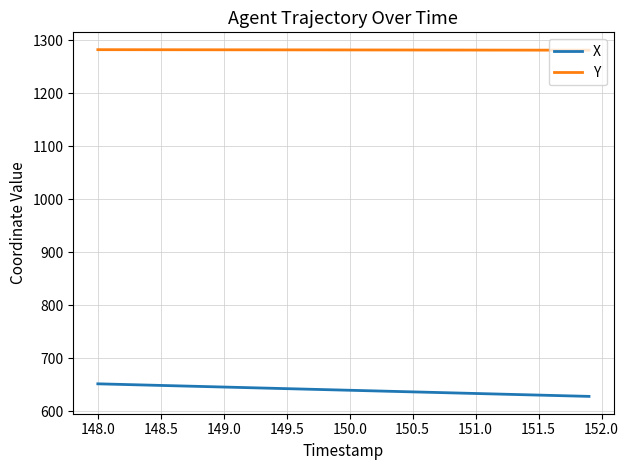

Which series has the largest total across all categories?

Y